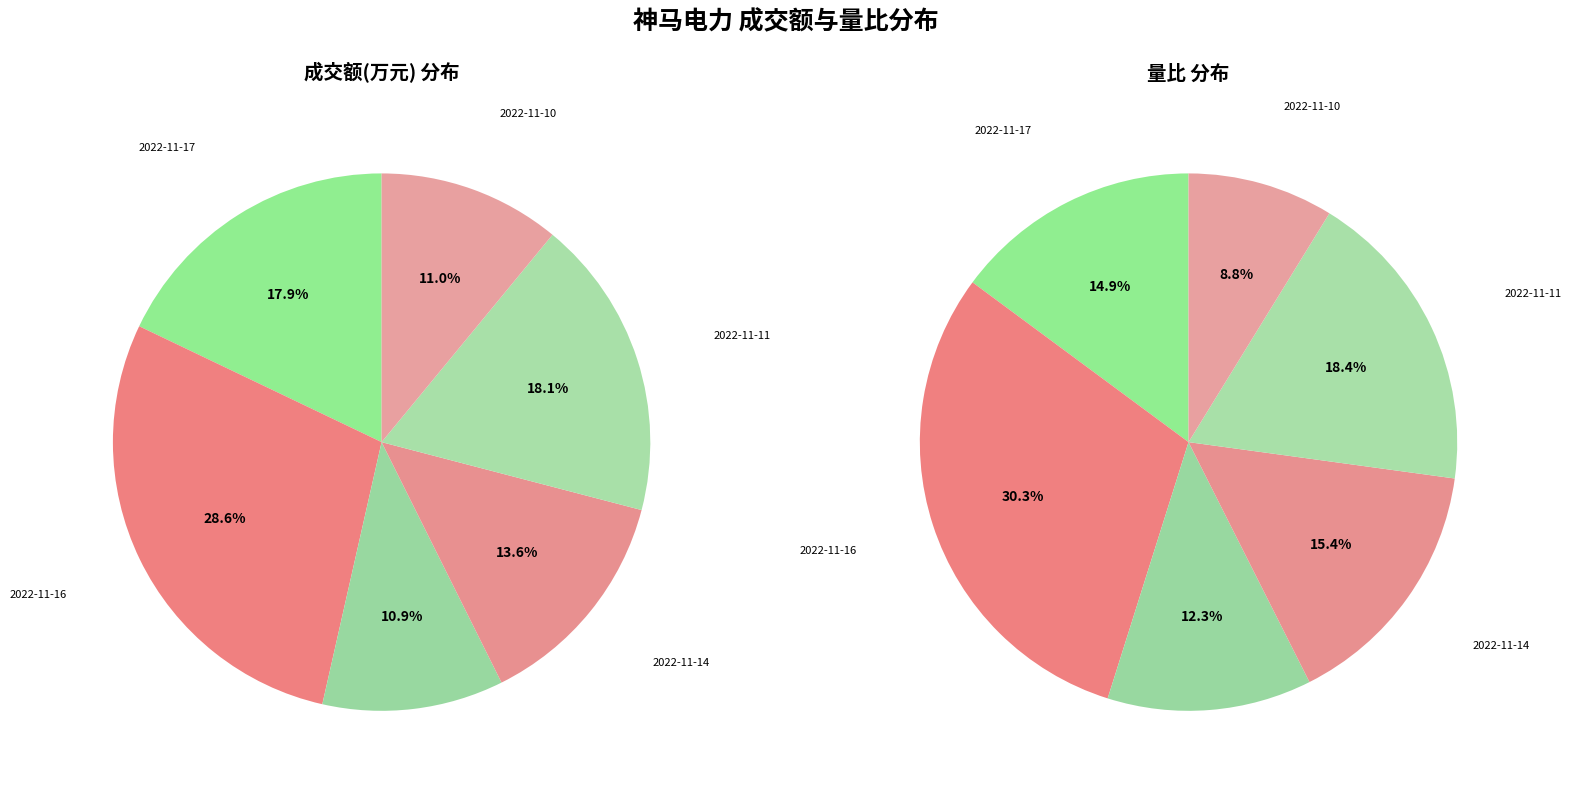

Is there a majority slice in this chart?

No